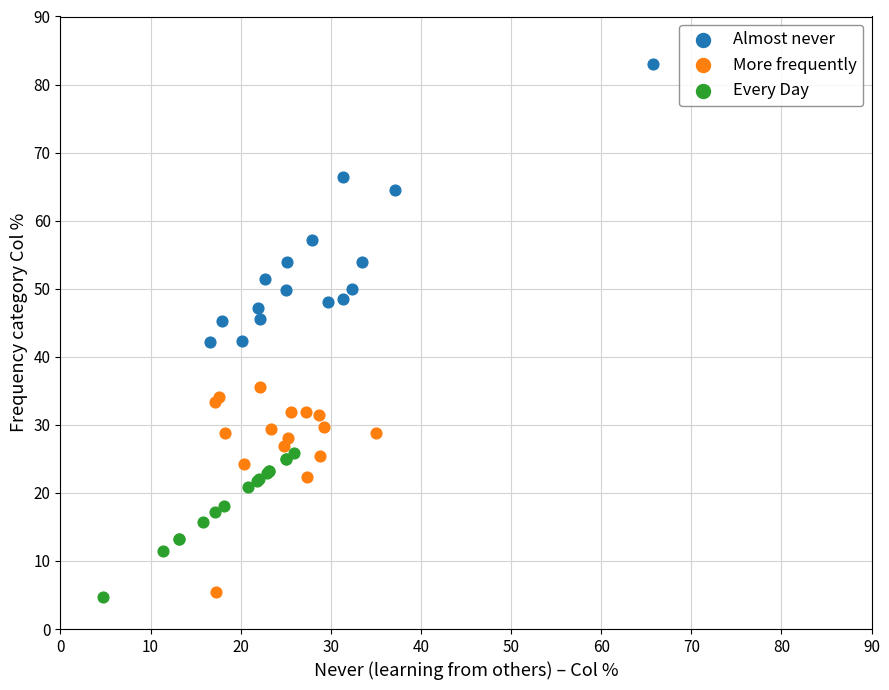

Which series contains the lowest Y value?

Every Day